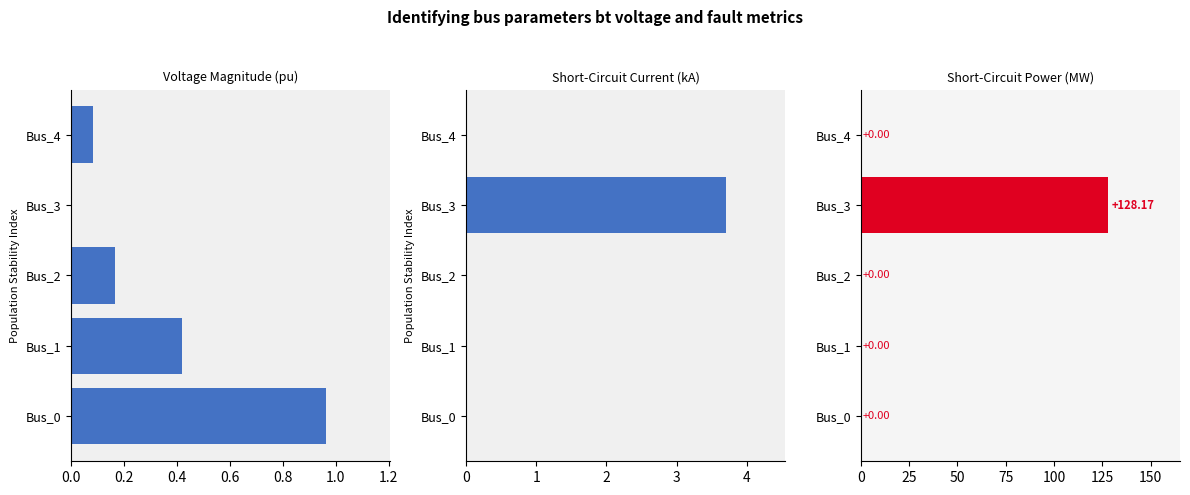

True or false: pf_skss_mw has a value of 74.0 at Bus_0.

False